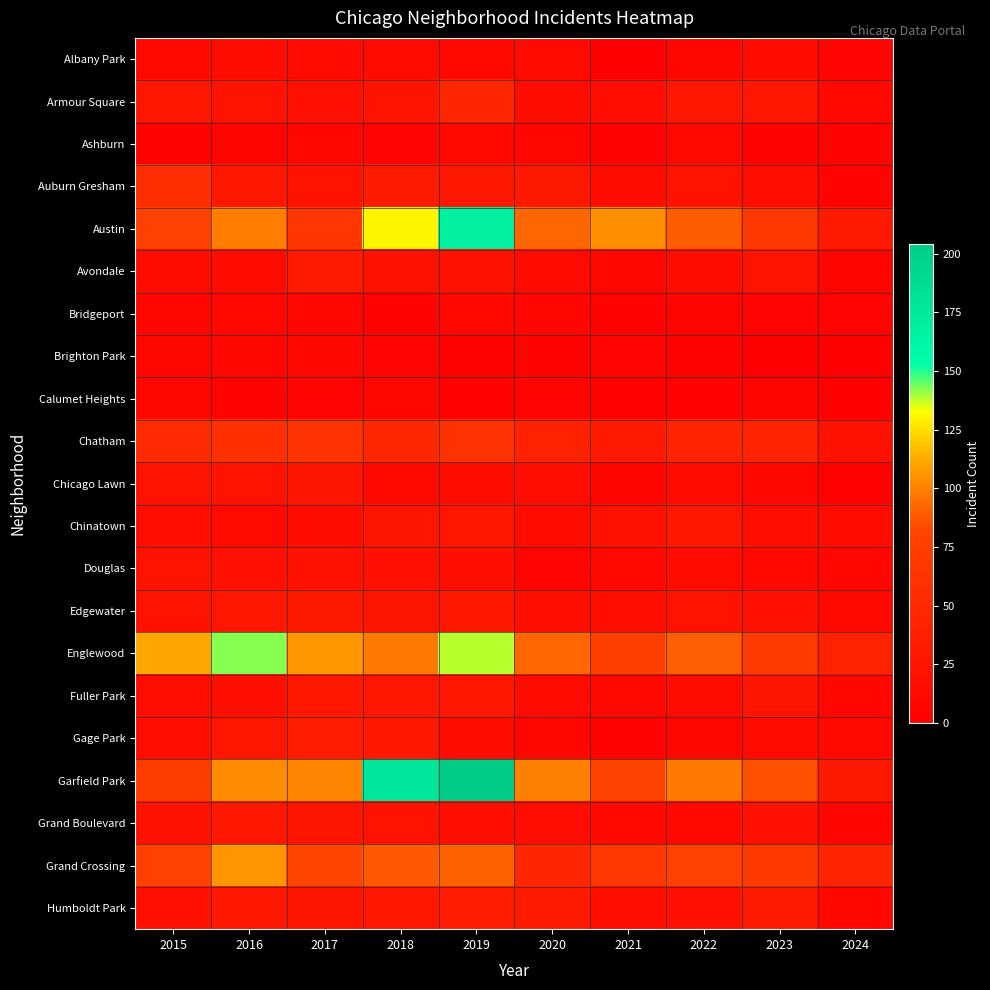

List the series in order of their peak value, lowest first.

Brighton Park, Calumet Heights, Ashburn, Bridgeport, Albany Park, Douglas, Chicago Lawn, Chinatown, Fuller Park, Grand Boulevard, Edgewater, Avondale, Humboldt Park, Gage Park, Armour Square, Auburn Gresham, Chatham, Grand Crossing, Englewood, Austin, Garfield Park